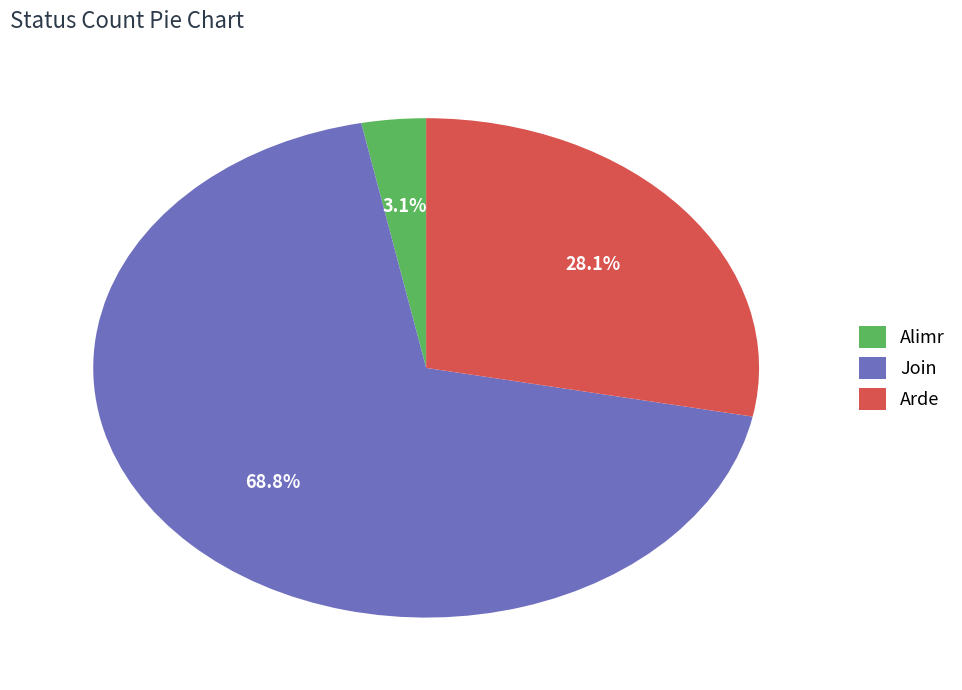

True or false: Join accounts for 69% of the total.

True